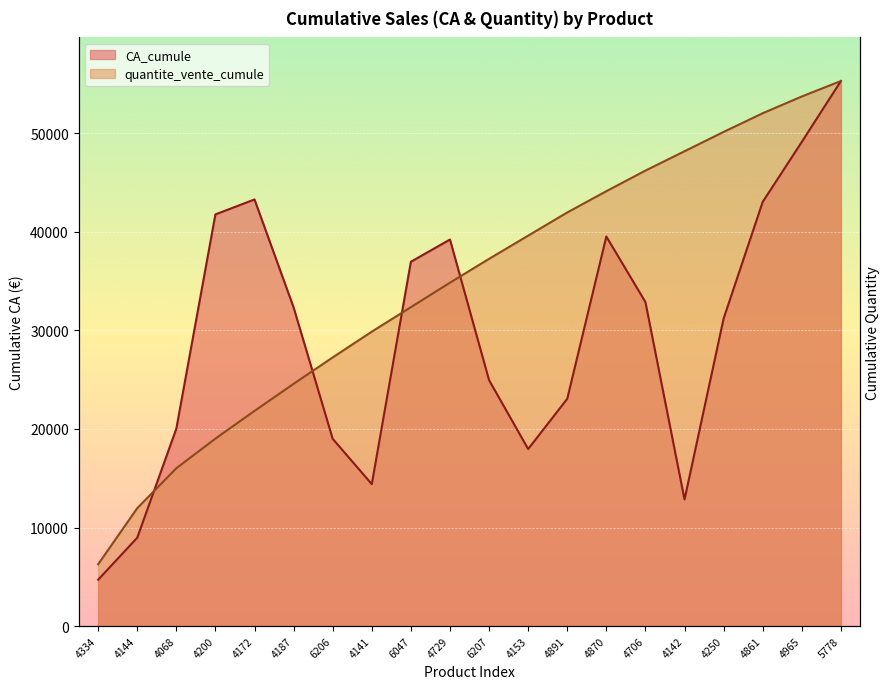

What are all the series names shown in the legend?

CA_cumule, quantite_vente_cumule